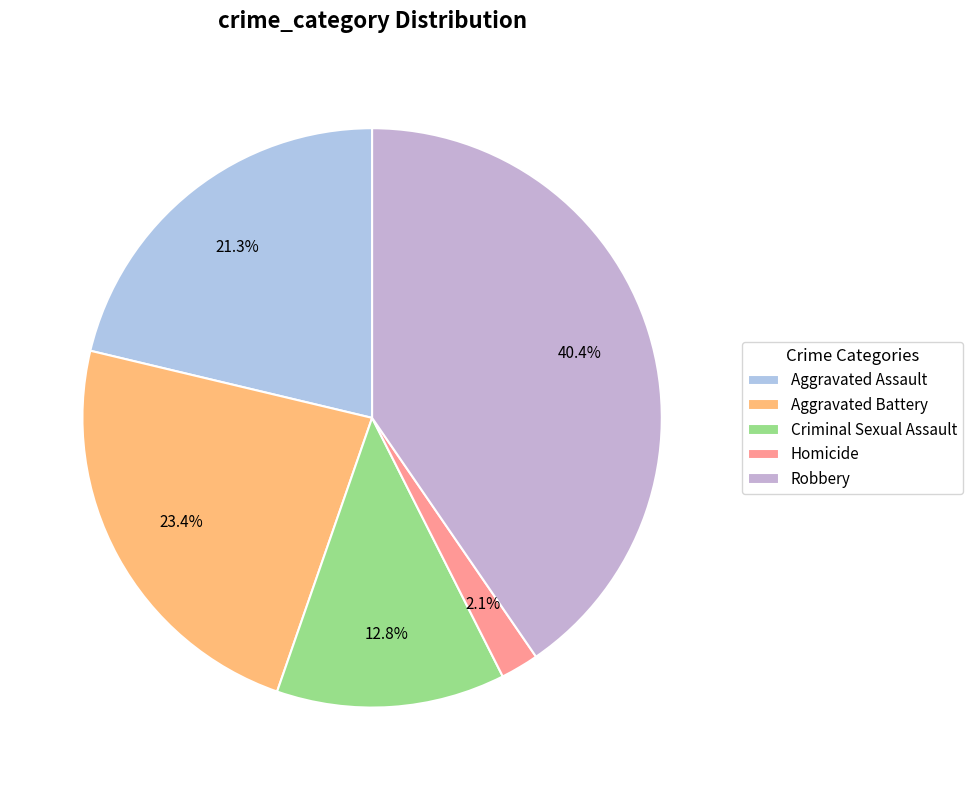

Is it true that Criminal Sexual Assault is 6% of the pie?

False